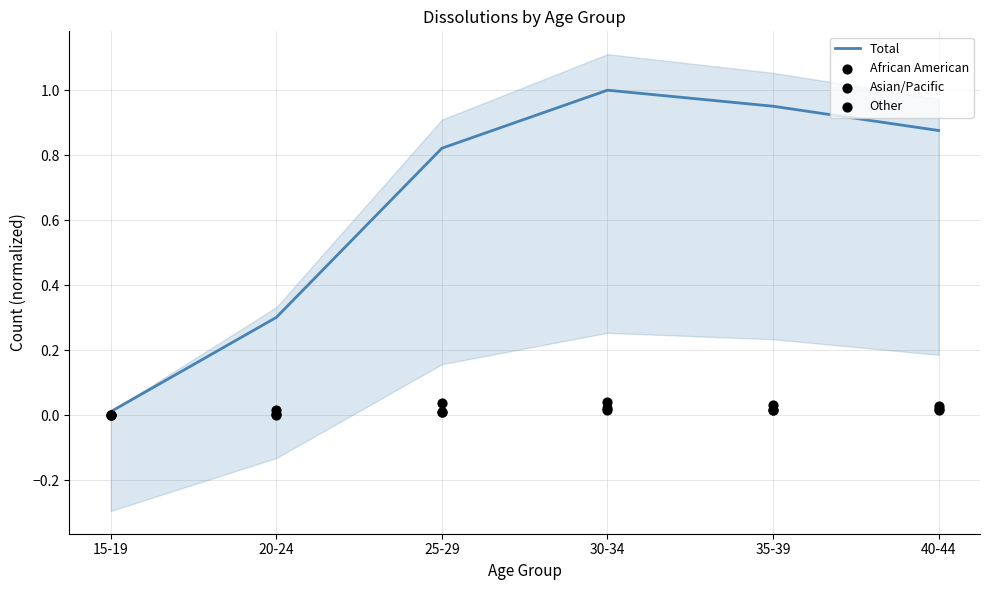

What are all the series names shown in the legend?

Total, African American, Asian/Pacific, Other